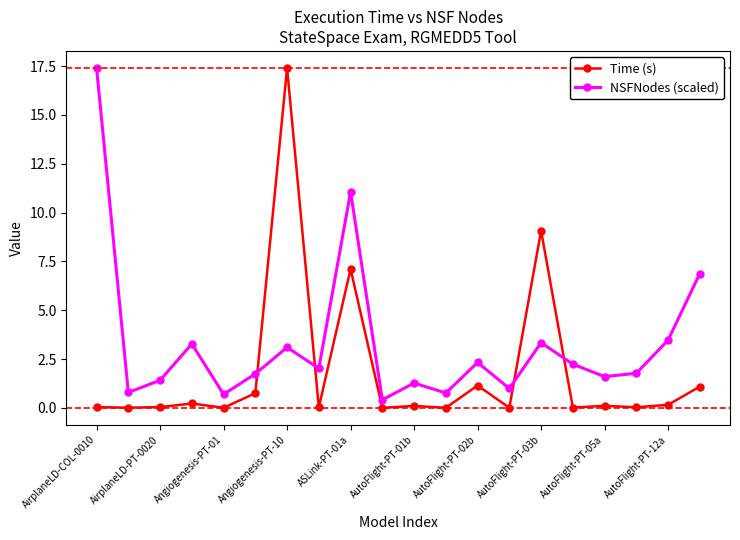

Rank the series by their average value, from highest to lowest.

NSFNodes (scaled), Time (s)